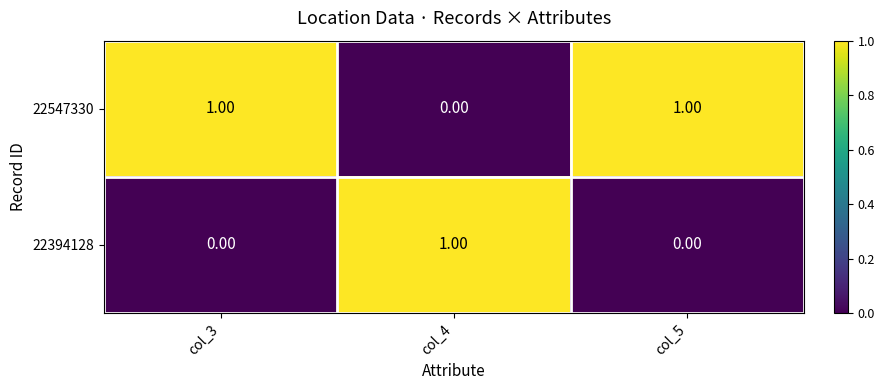

At how many categories does at least one series exceed 0?

3